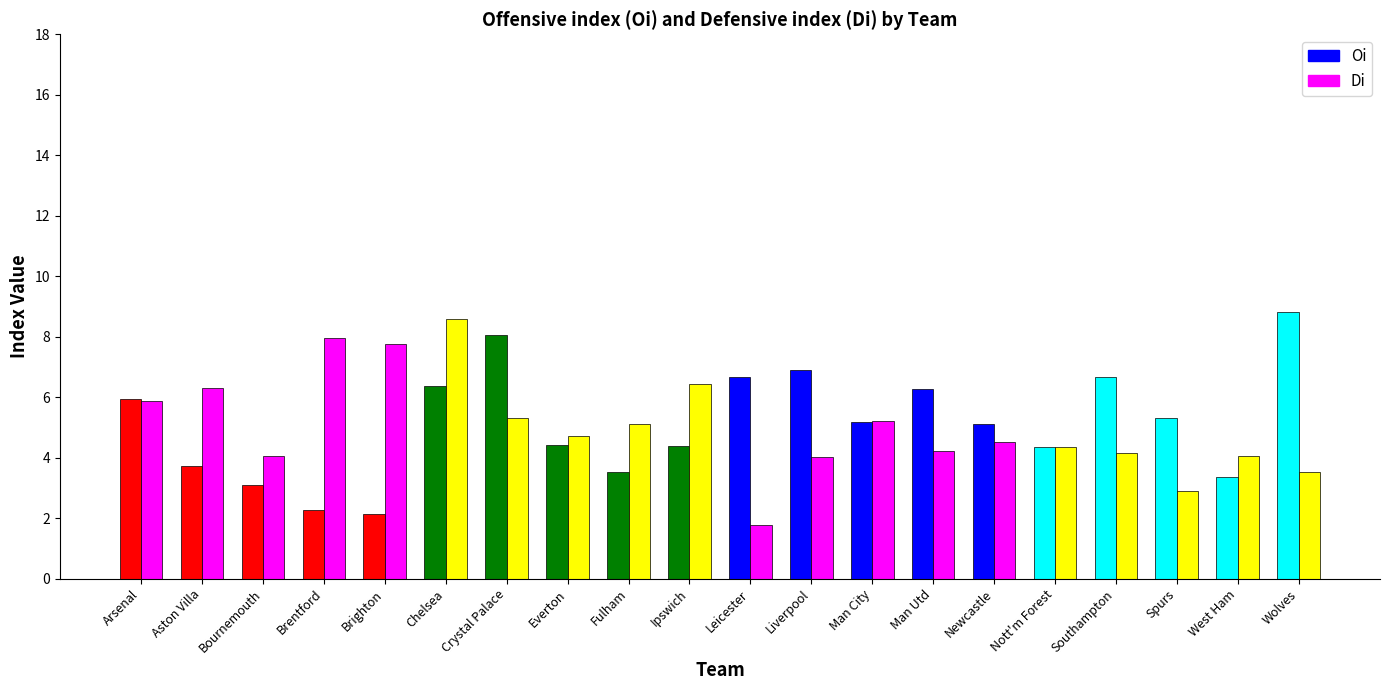

List the series in order of their overall mean, highest first.

Oi, Di